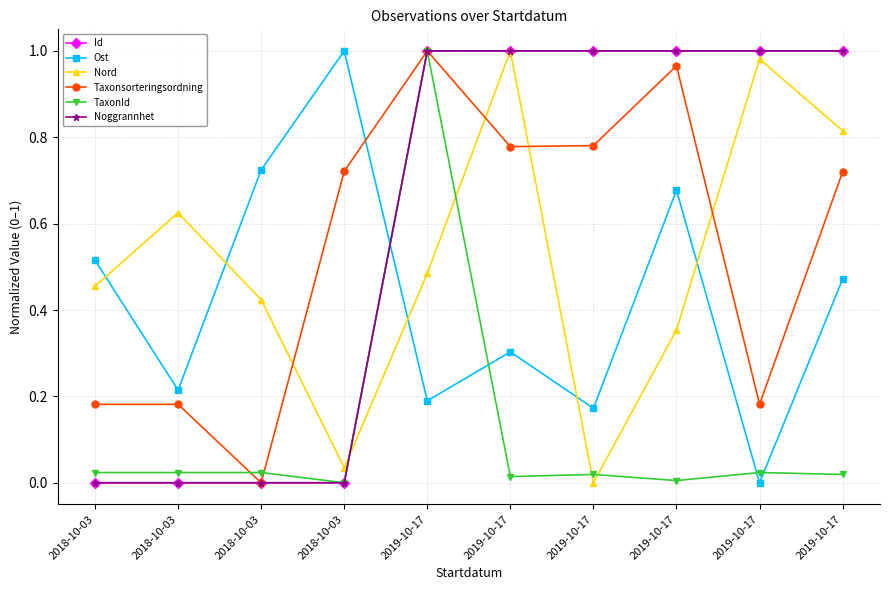

After their last crossing, which series has the higher values: Nord or Noggrannhet?

Noggrannhet